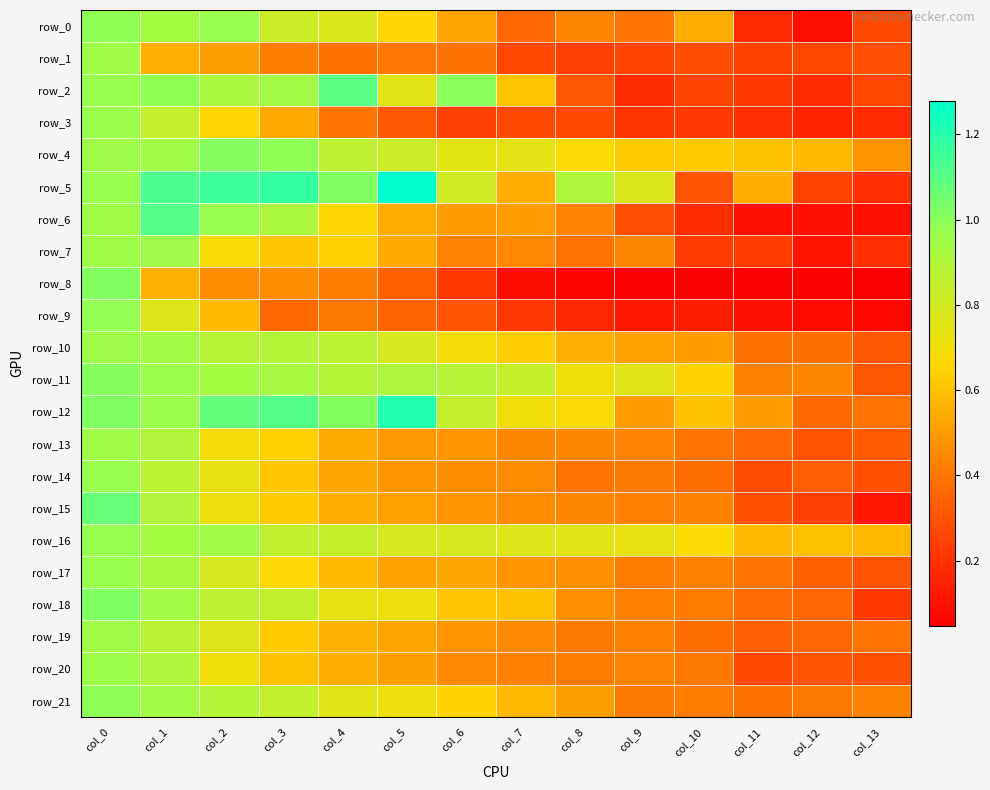

Rank the categories by row_11 value from lowest to highest.

col_13, col_11, col_12, col_10, col_8, col_9, col_7, col_6, col_4, col_5, col_3, col_2, col_1, col_0